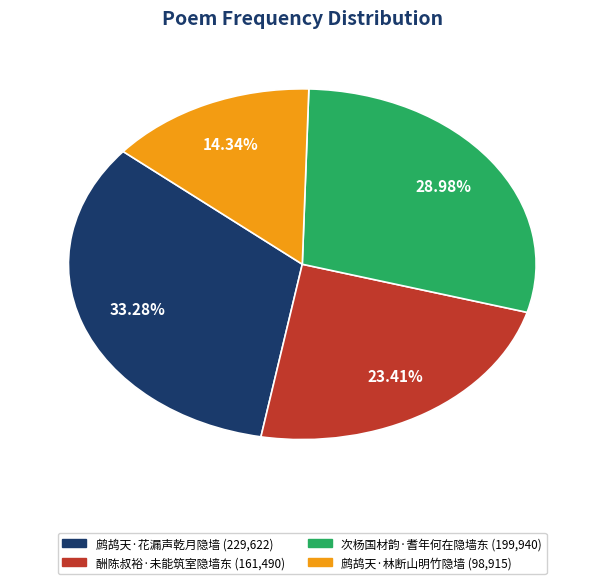

Does 鹧鸪天·花漏声乾月隐墙 represent more than half of the total?

No